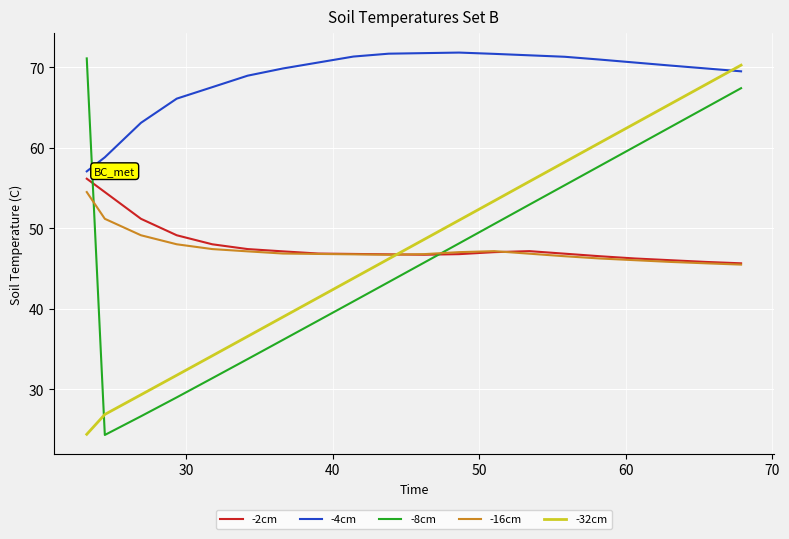

What is the minimum value shown in the chart?

24.3